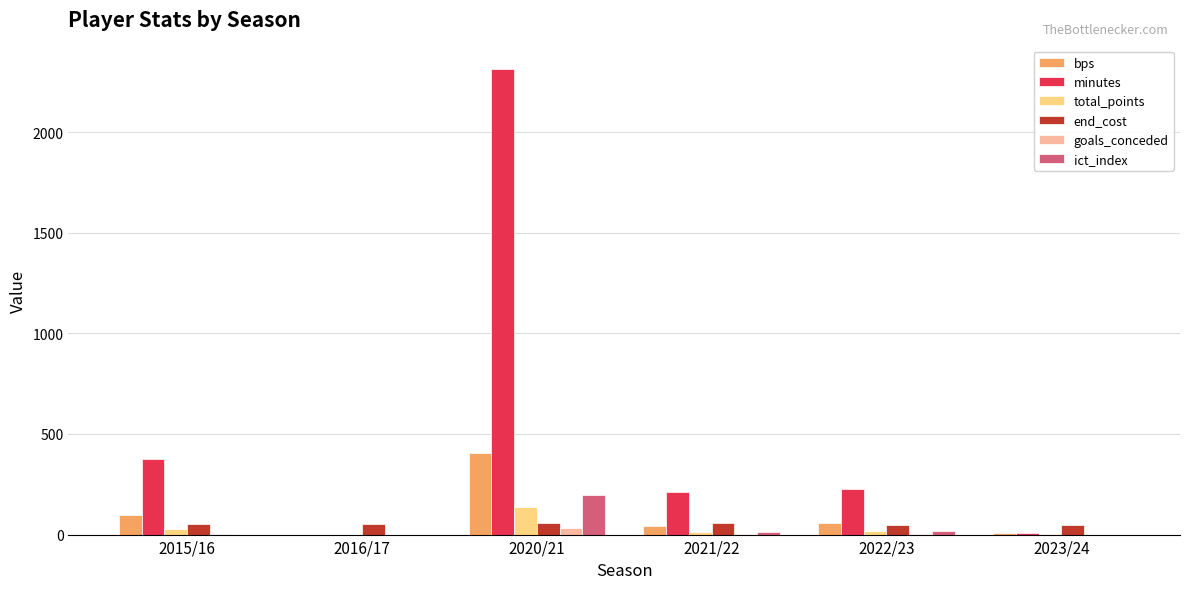

What is the sum of all minutes values?

3138.0